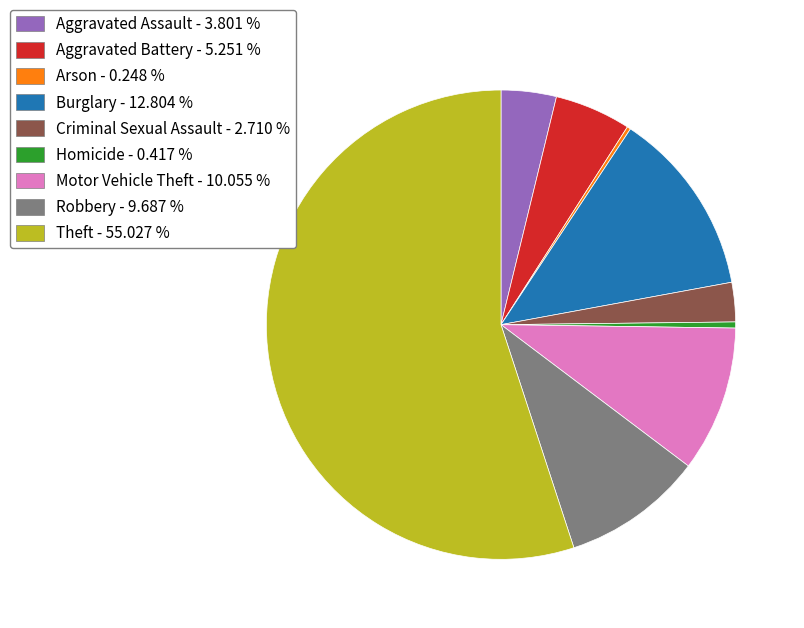

Does any single category account for the majority?

Yes